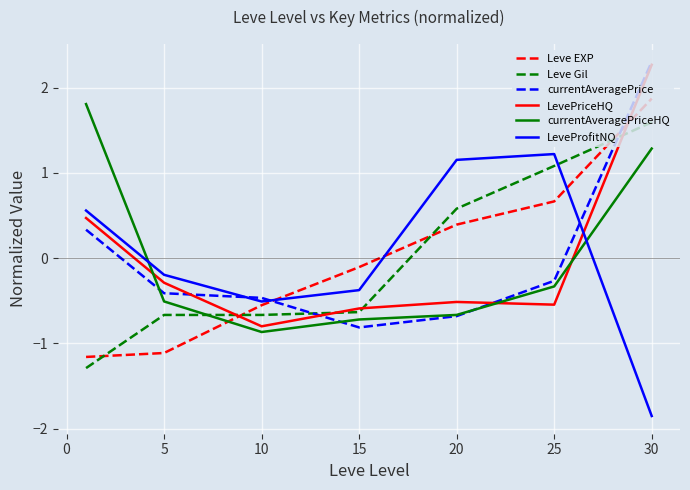

What is the greatest value displayed?

2.3